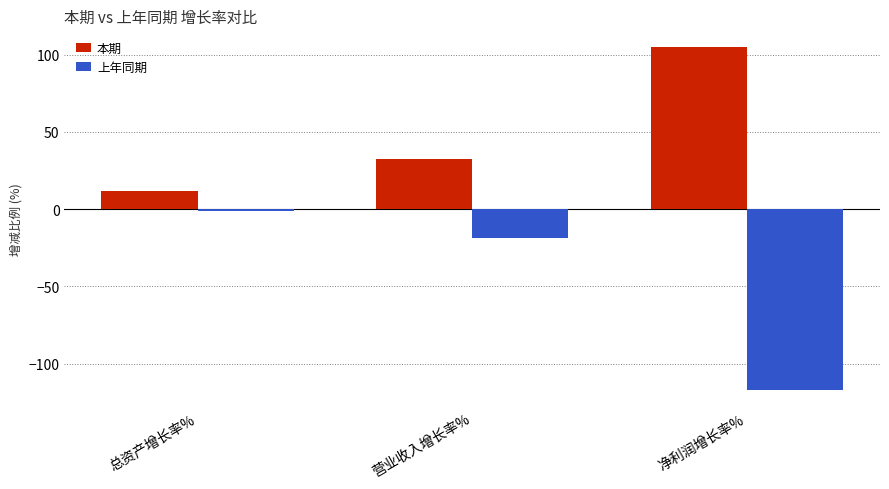

Does the chart contain any negative values?

Yes